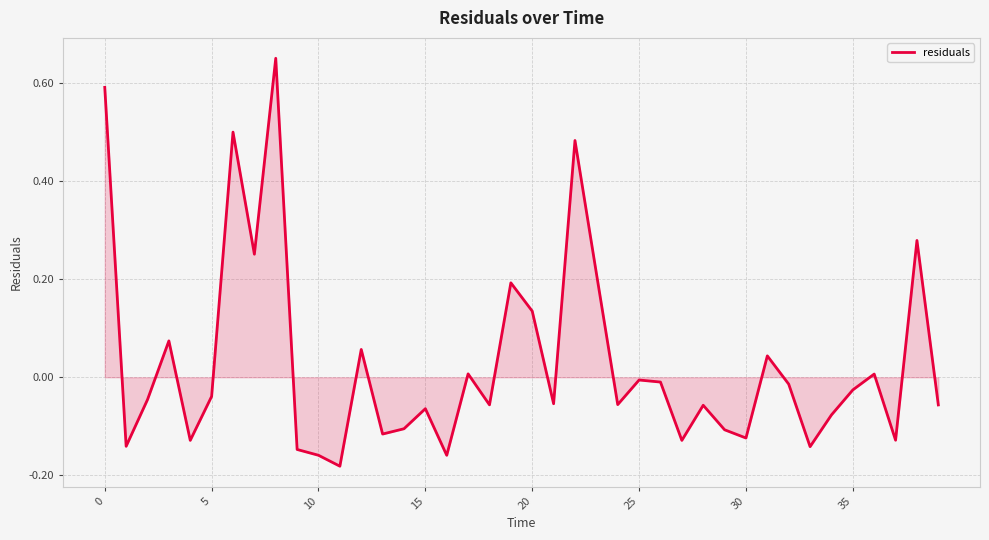

What is the difference between the maximum and minimum values?

0.8